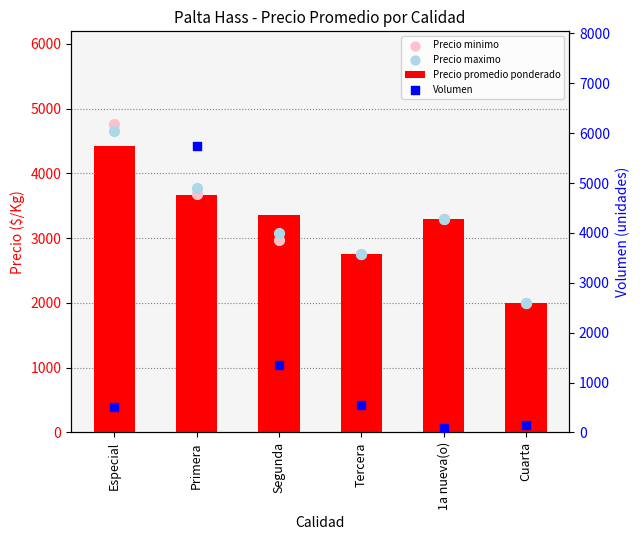

What are all the series names shown in the legend?

Precio promedio ponderado, Precio minimo, Precio maximo, Volumen